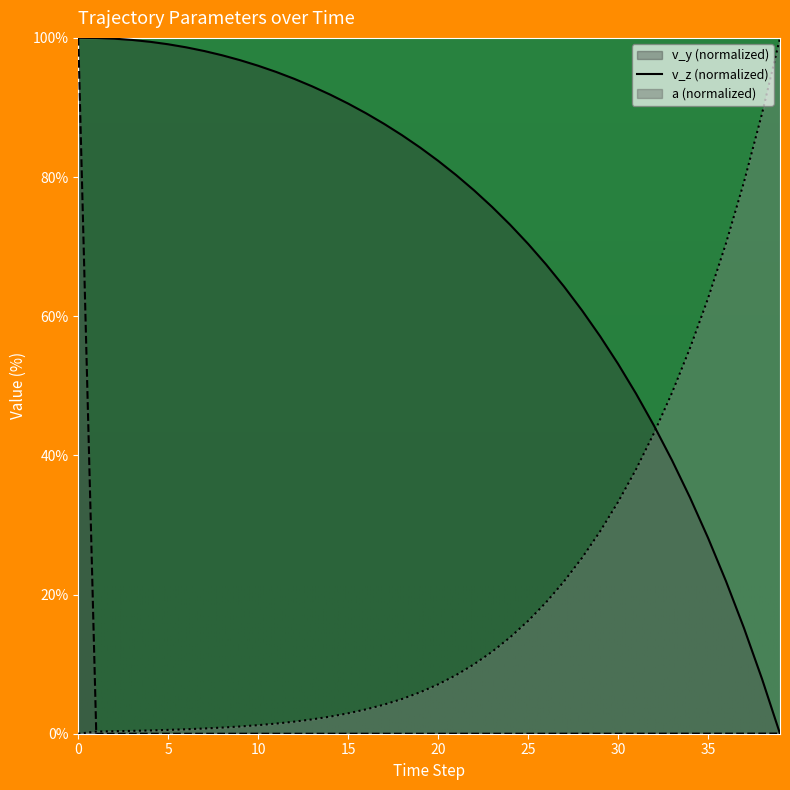

Which series has the largest total across all categories?

v_y